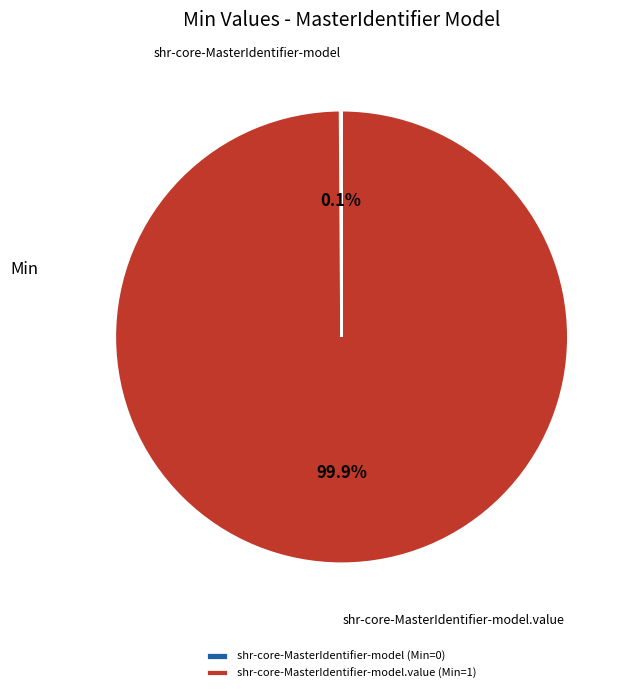

What is the largest slice in the pie chart?

shr-core-MasterIdentifier-model.value (Min=1)